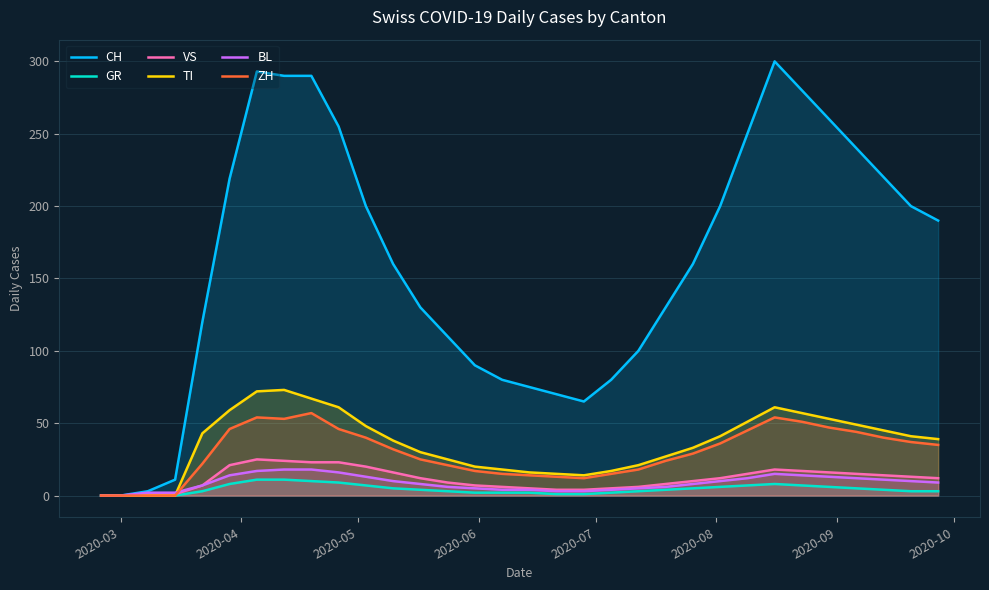

Reading right to left, transcribe all the data shown in this chart.

CH: 190	200	220	240	260	280	300	250	200	160	130	100	80	65	70	75	80	90	110	130	160	200	255	290	290	293	219	120	11	3	0	0
GR: 3	3	4	5	6	7	8	7	6	5	4	3	2	1	1	2	2	2	3	4	5	7	9	10	11	11	8	3	0	0	0	0
VS: 12	13	14	15	16	17	18	15	12	10	8	6	5	4	4	5	6	7	9	12	16	20	23	23	24	25	21	7	1	1	0	0
TI: 39	41	45	49	53	57	61	51	41	33	27	21	17	14	15	16	18	20	25	30	38	48	61	67	73	72	59	43	0	0	0	0
BL: 9	10	11	12	13	14	15	12	10	8	6	5	4	3	3	4	4	5	6	8	10	13	16	18	18	17	14	7	2	2	0	0
ZH: 35	37	40	44	47	51	54	45	36	29	24	18	15	12	13	14	15	17	21	25	32	40	46	57	53	54	46	22	0	0	0	0